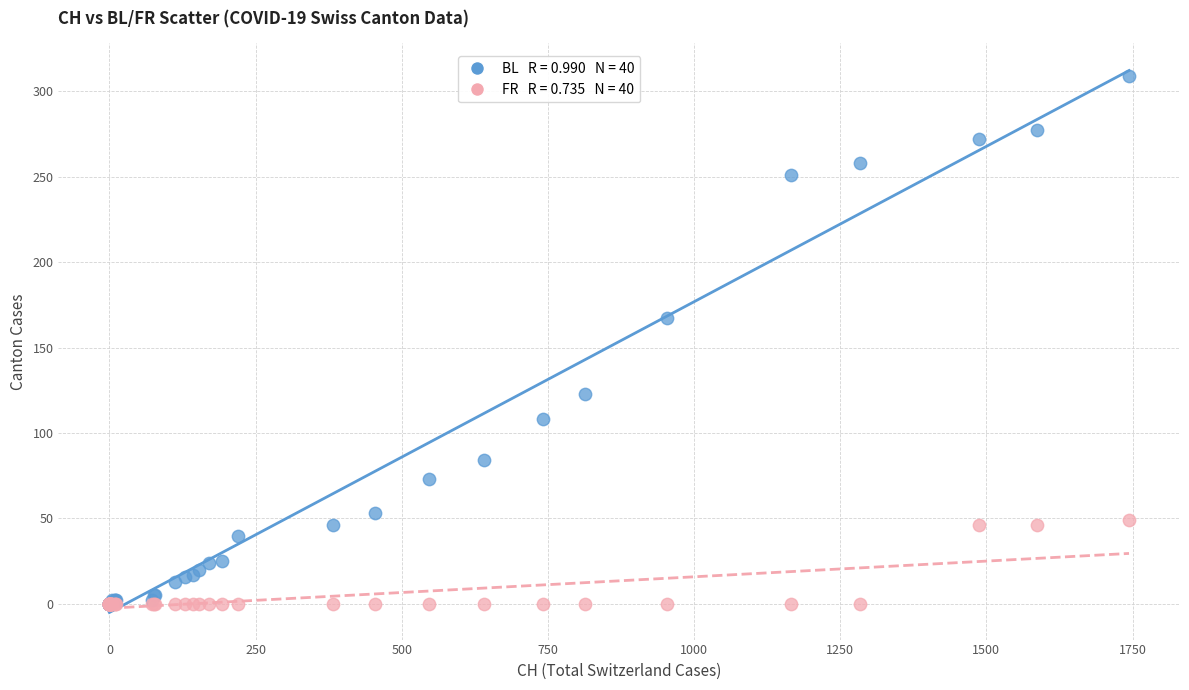

Across all series, what Y value is closest to 154?

167